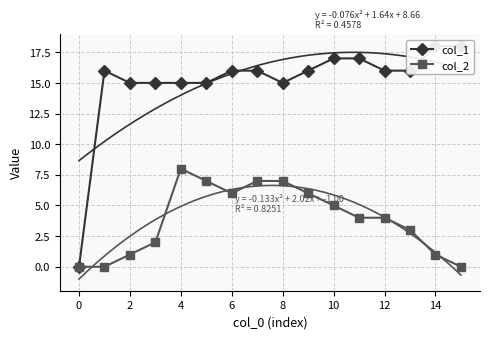

Is this an area chart (filled region under the line)?

No